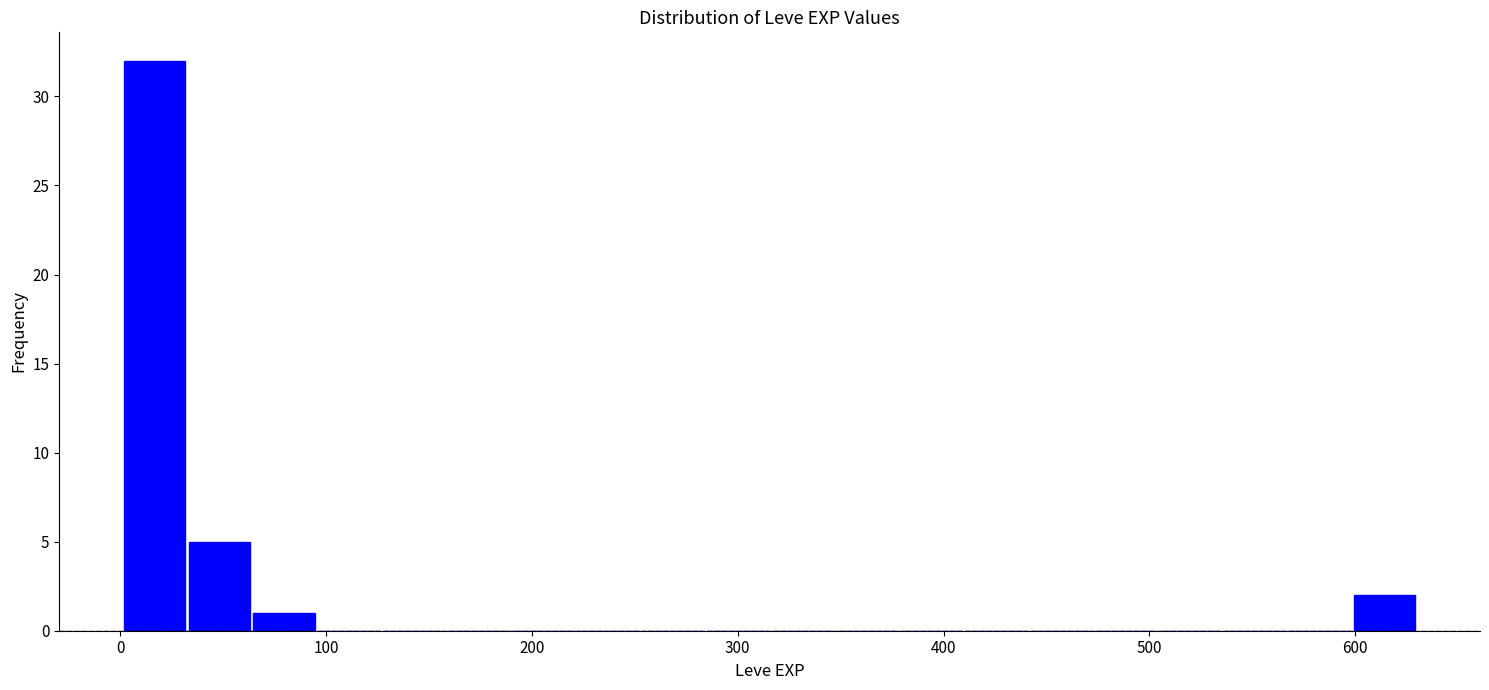

Read against the x-axis, roughly where is the centre of the tallest bar?

20